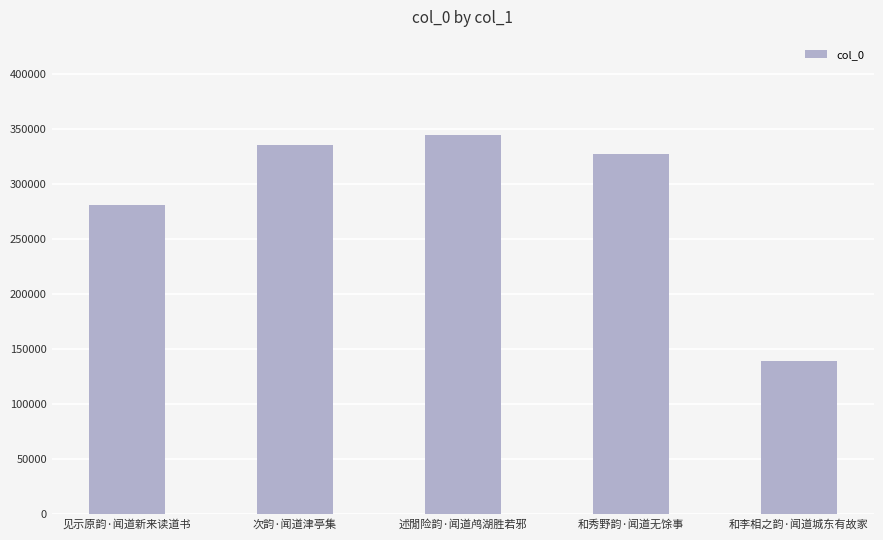

At which label does the data first exceed 327241?

次韵·闻道津亭集